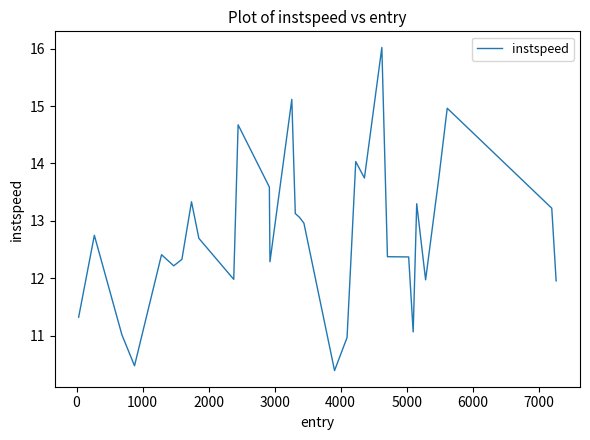

What is the difference between the maximum and minimum values?

5.6